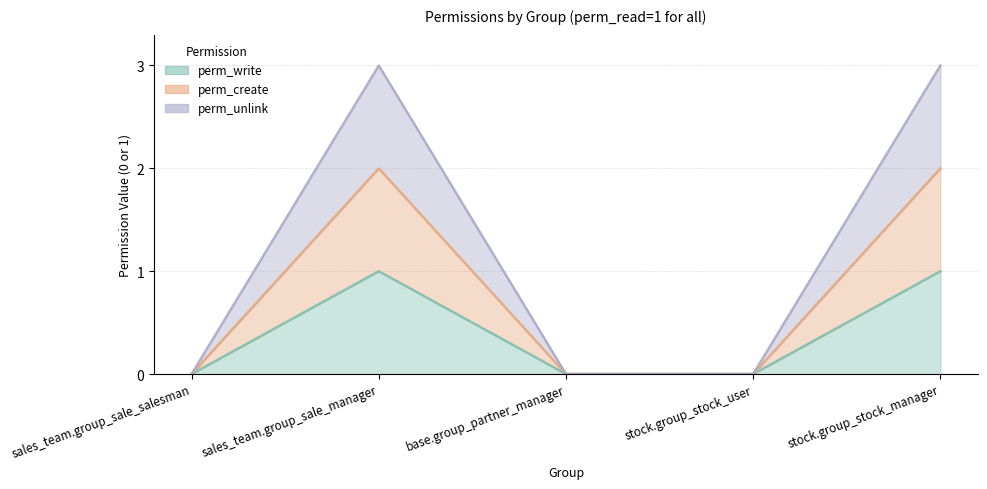

True or false: perm_unlink has a value of 3 at stock.group_stock_manager.

True